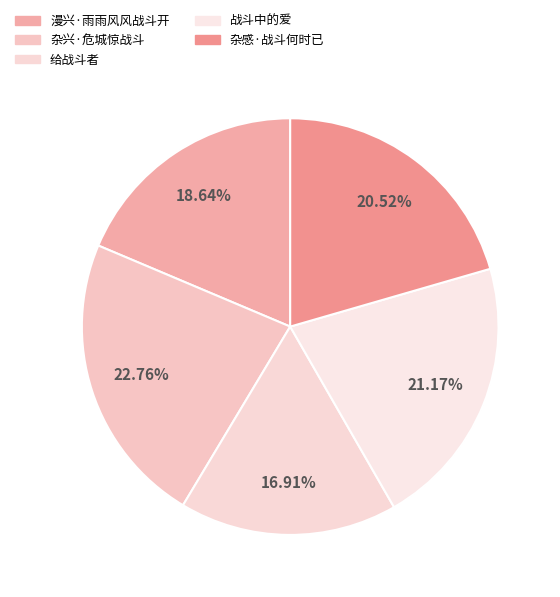

What is the smallest slice in the pie chart?

给战斗者